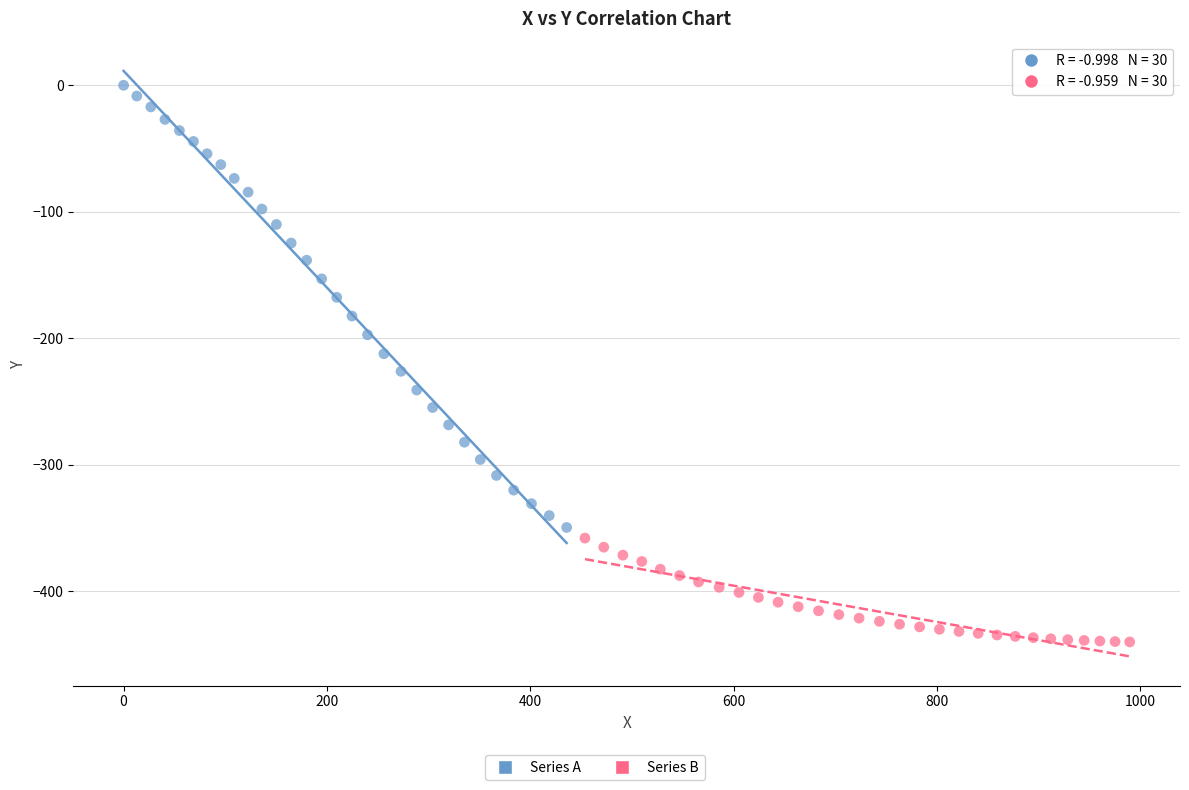

Which series has the widest spread of Y values?

Series A